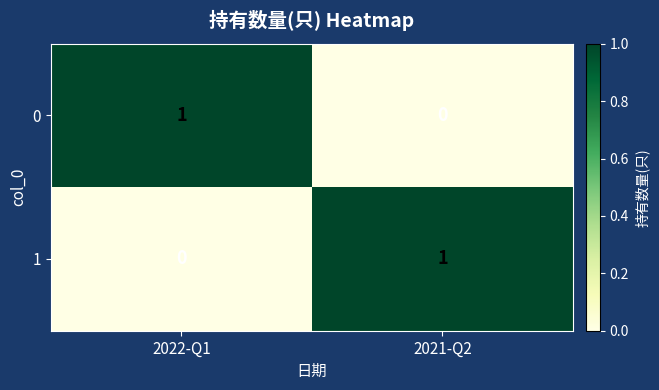

Rank the series at 2021-Q2 from highest to lowest value.

1, 0